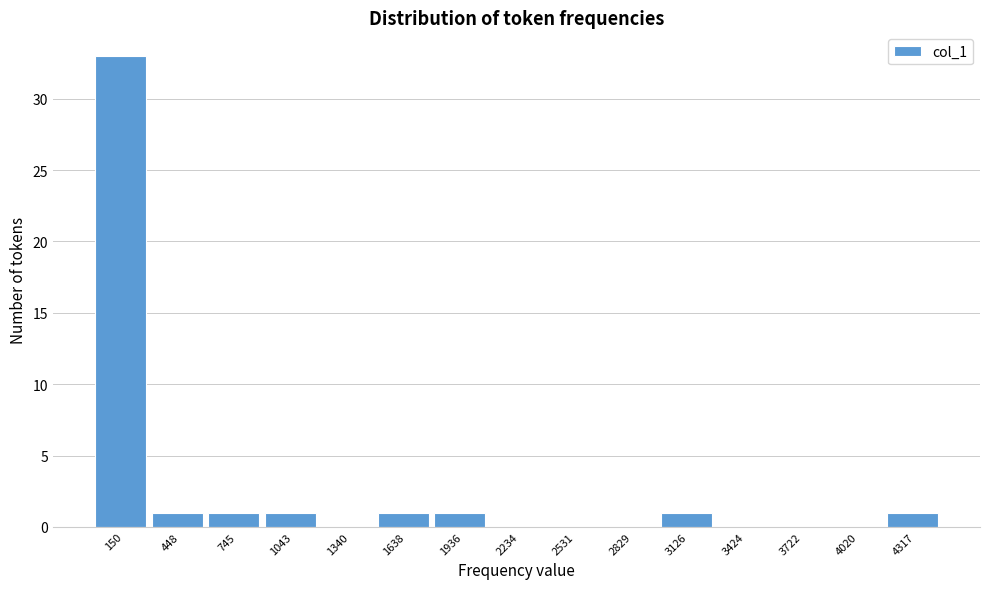

Reading left to right, transcribe this chart: for each bar, give the range it covers on the x-axis and its height. Neither the bar edges nor the heights are printed on the chart, so give them approximately, as read against the axes.

0 to 300: 33
300 to 600: 1
600 to 900: 1
900 to 1200: 1
1200 to 1500: 0
1500 to 1800: 1
1800 to 2100: 1
2100 to 2400: 0
2400 to 2700: 0
2700 to 3000: 0
3000 to 3300: 1
3300 to 3550: 0
3550 to 3850: 0
3850 to 4150: 0
4150 to 4450: 1